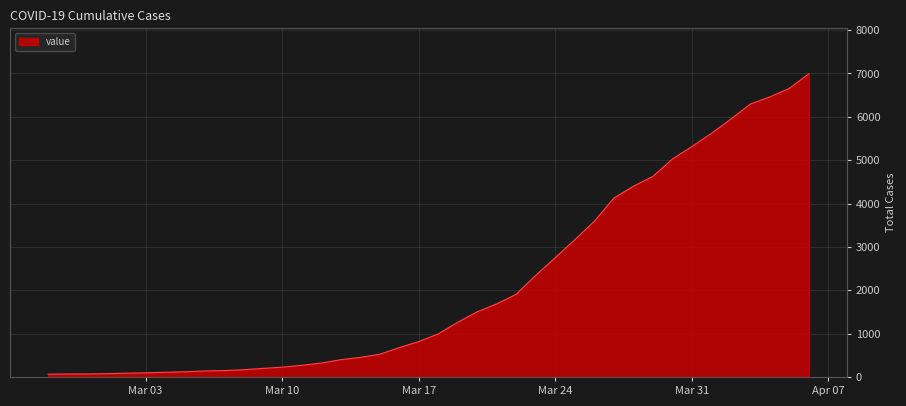

What is the greatest value displayed?

6995